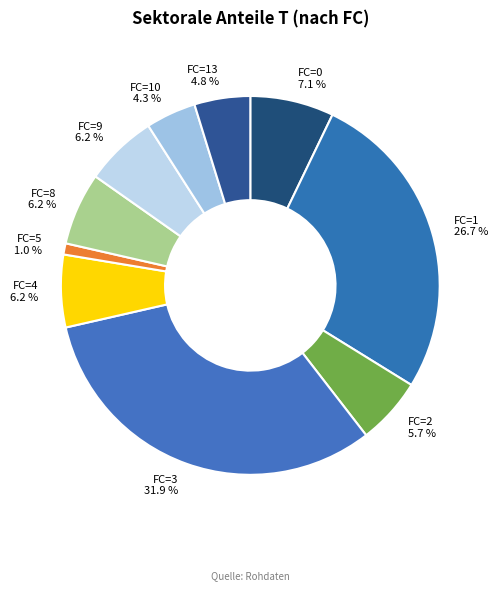

What portion of the pie excludes FC=2?

94.3%